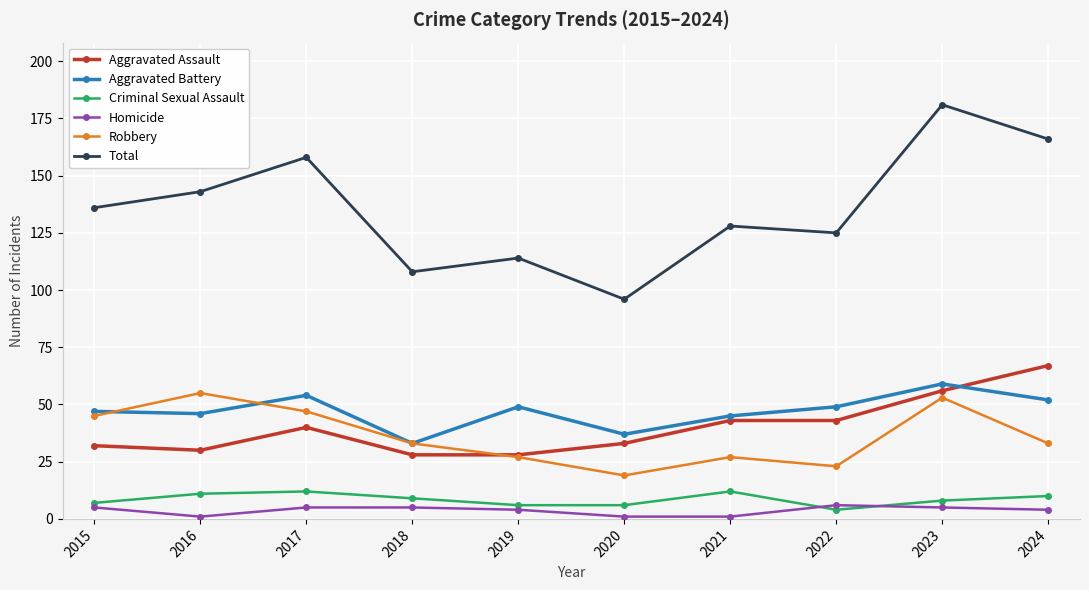

True or false: Robbery and Homicide intersect in this chart.

False